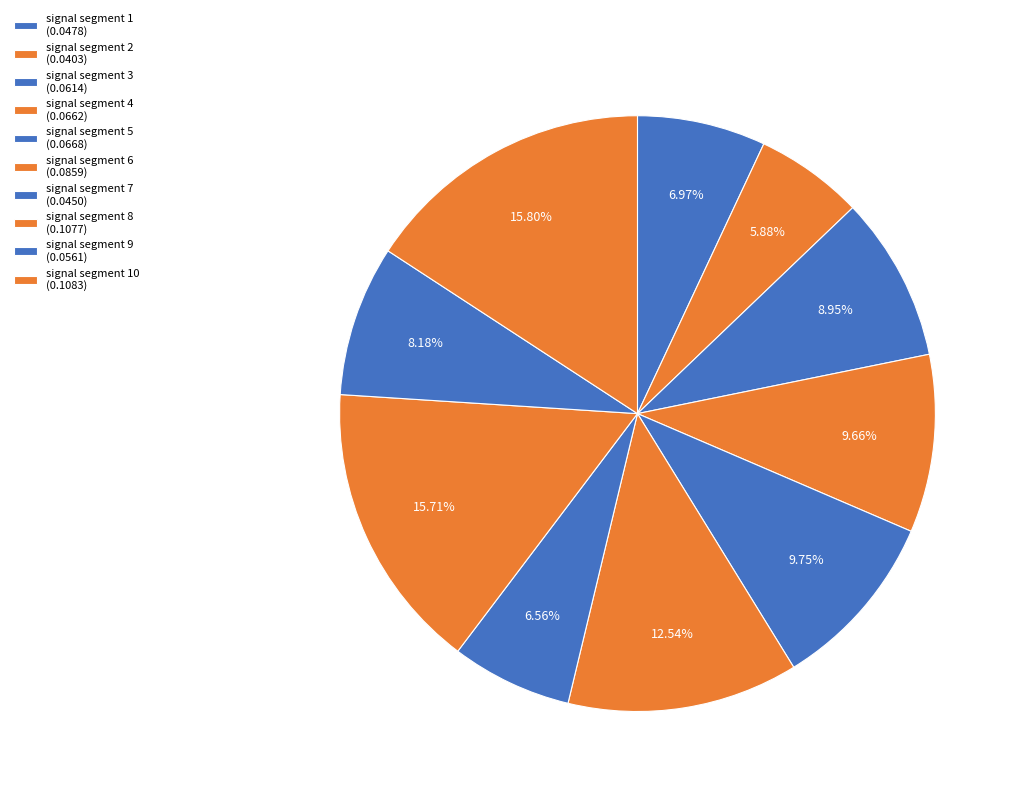

What is the smallest slice in the pie chart?

signal segment 2